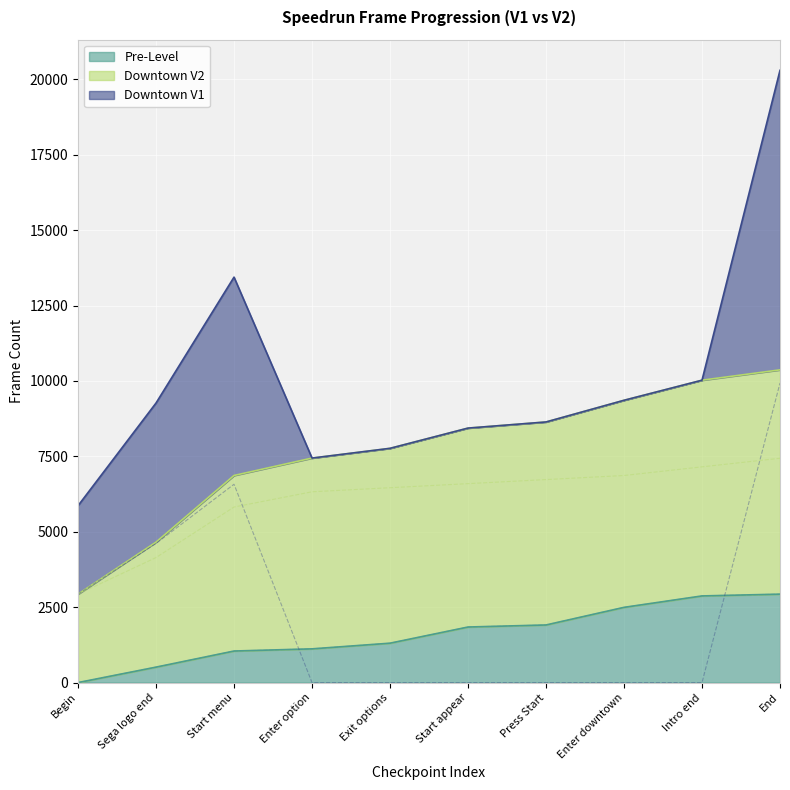

What is the sum of the Pre-Level values at End and Enter option?

4050